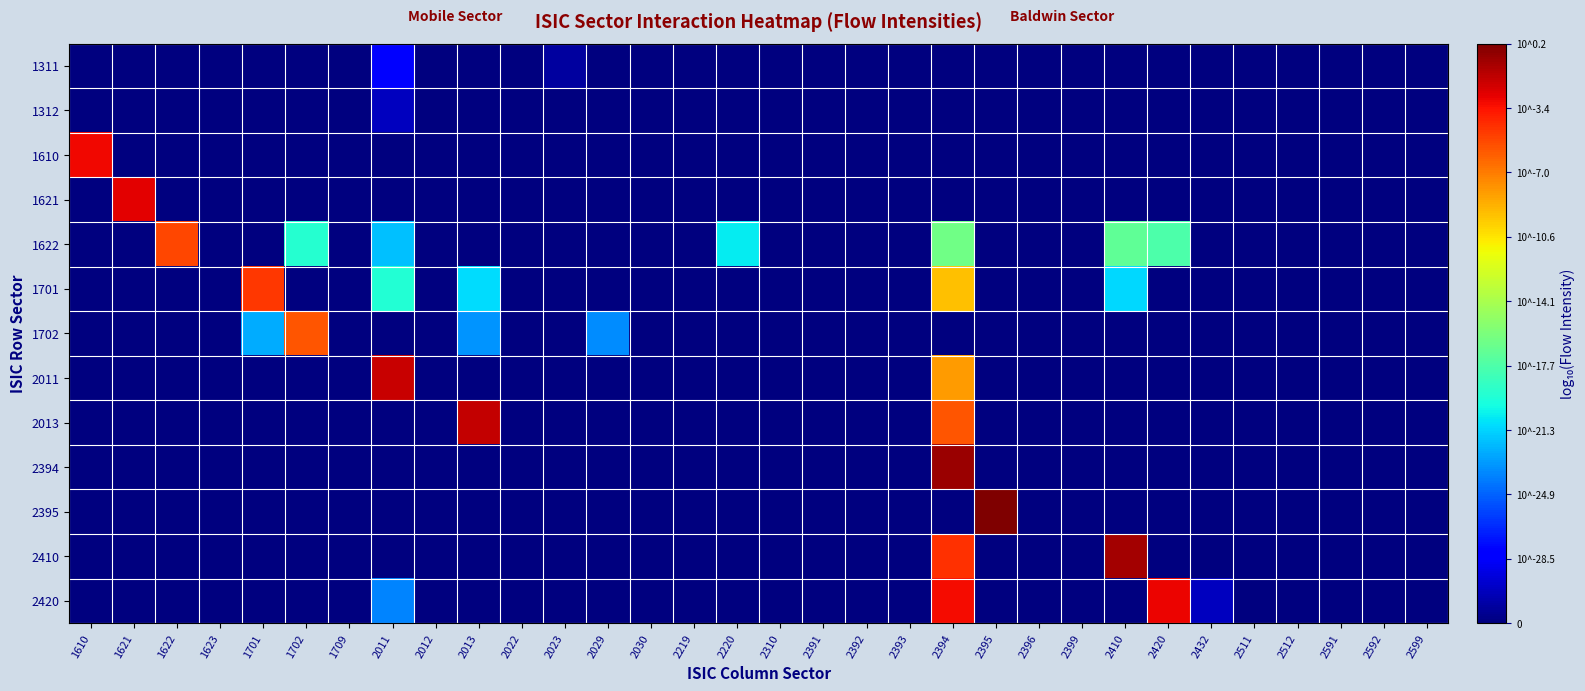

Count the number of categories in the chart.

32